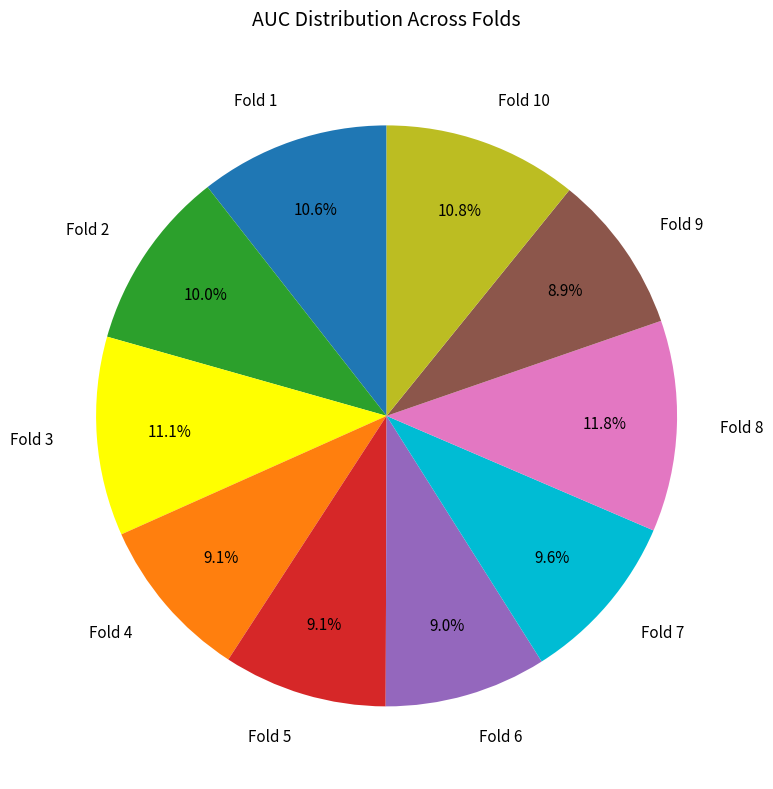

How many slices are in this pie chart?

10